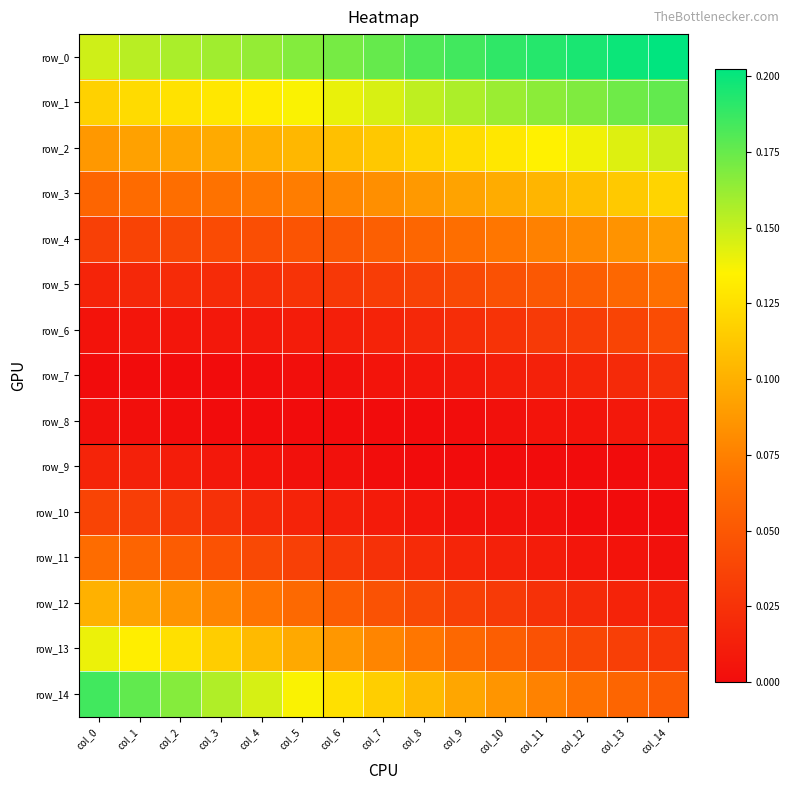

Reading right to left, list all the values displayed in this chart.

row_0: 0.2	0.2	0.2	0.2	0.2	0.2	0.2	0.2	0.2	0.2	0.2	0.2	0.2	0.2	0.1
row_1: 0.2	0.2	0.2	0.2	0.2	0.2	0.2	0.1	0.1	0.1	0.1	0.1	0.1	0.1	0.1
row_2: 0.1	0.1	0.1	0.1	0.1	0.1	0.1	0.1	0.1	0.1	0.1	0.1	0.1	0.1	0.1
row_3: 0.1	0.1	0.1	0.1	0.1	0.1	0.1	0.1	0.1	0.1	0.1	0.1	0.1	0.1	0.1
row_4: 0.1	0.1	0.1	0.1	0.1	0.1	0.1	0.1	0.1	0.0	0.0	0.0	0.0	0.0	0.0
row_5: 0.1	0.1	0.1	0.1	0.0	0.0	0.0	0.0	0.0	0.0	0.0	0.0	0.0	0.0	0.0
row_6: 0.0	0.0	0.0	0.0	0.0	0.0	0.0	0.0	0.0	0.0	0.0	0.0	0.0	0.0	0.0
row_7: 0.0	0.0	0.0	0.0	0.0	0.0	0.0	0.0	0.0	0.0	0.0	0.0	0.0	0.0	0.0
row_8: 0.0	0.0	0.0	0.0	0.0	0.0	0.0	0.0	0.0	0.0	0.0	0.0	0.0	0.0	0.0
row_9: 0.0	0.0	0.0	0.0	0.0	0.0	0.0	0.0	0.0	0.0	0.0	0.0	0.0	0.0	0.0
row_10: 0.0	0.0	0.0	0.0	0.0	0.0	0.0	0.0	0.0	0.0	0.0	0.0	0.0	0.0	0.0
row_11: 0.0	0.0	0.0	0.0	0.0	0.0	0.0	0.0	0.0	0.0	0.0	0.0	0.1	0.1	0.1
row_12: 0.0	0.0	0.0	0.0	0.0	0.0	0.0	0.0	0.1	0.1	0.1	0.1	0.1	0.1	0.1
row_13: 0.0	0.0	0.0	0.0	0.1	0.1	0.1	0.1	0.1	0.1	0.1	0.1	0.1	0.1	0.1
row_14: 0.1	0.1	0.1	0.1	0.1	0.1	0.1	0.1	0.1	0.1	0.1	0.2	0.2	0.2	0.2